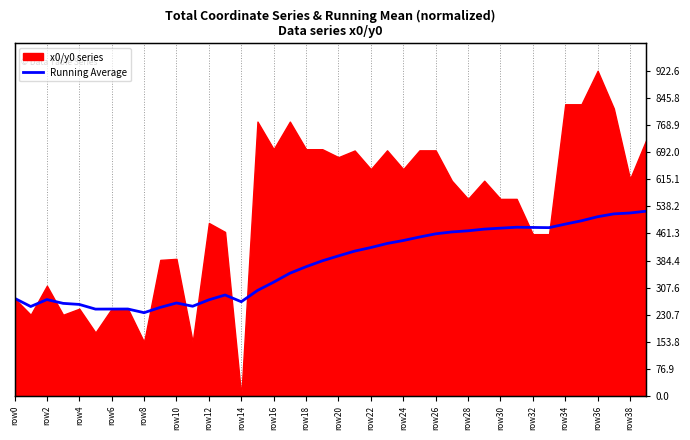

Which has a higher value, row14 or 29?

29